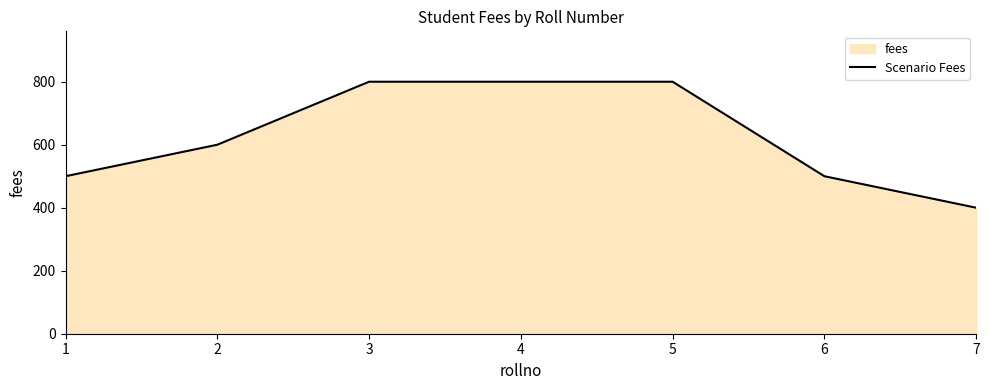

Reading left to right, what are all the values shown in this chart?

500	600	800	800	500	400